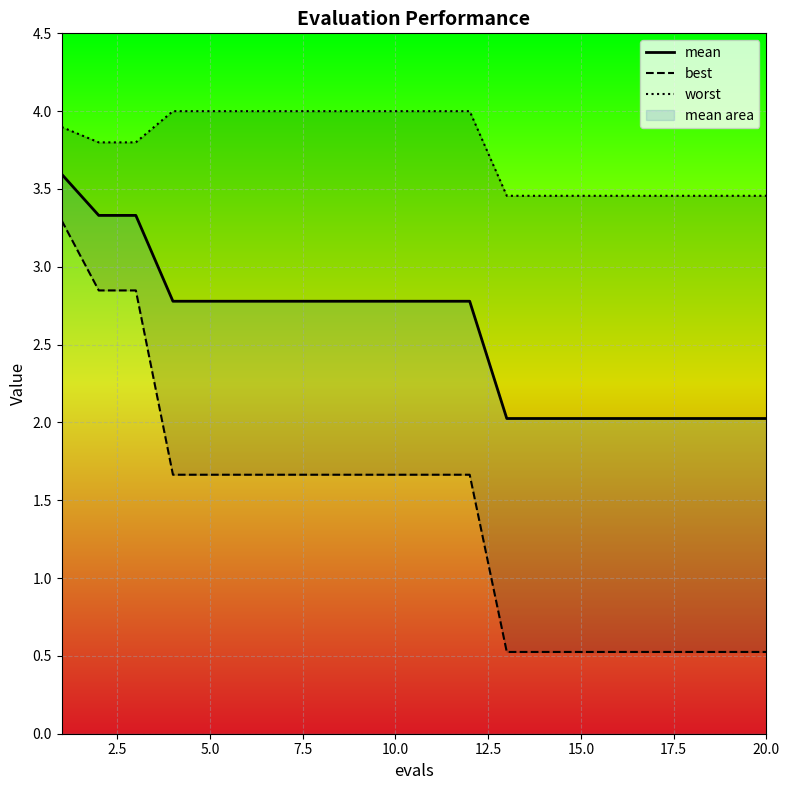

True or false: mean has a value of 2.8 at 5.0.

True